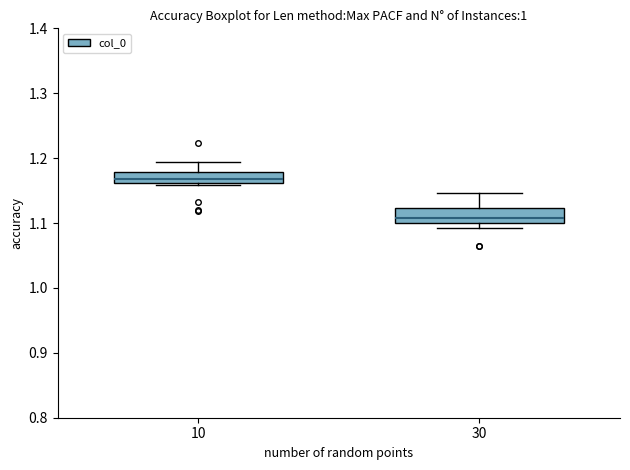

Which box has the lowest median line?

30